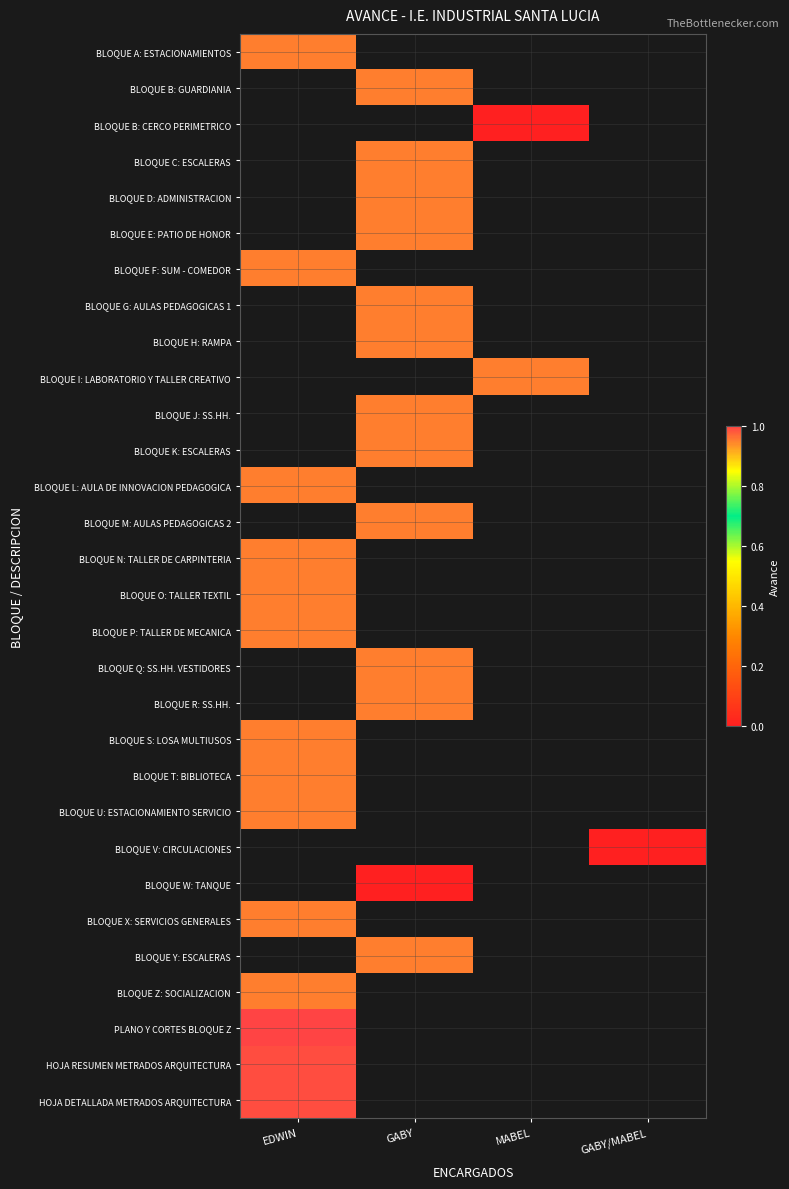

How many distinct data groups are displayed?

30